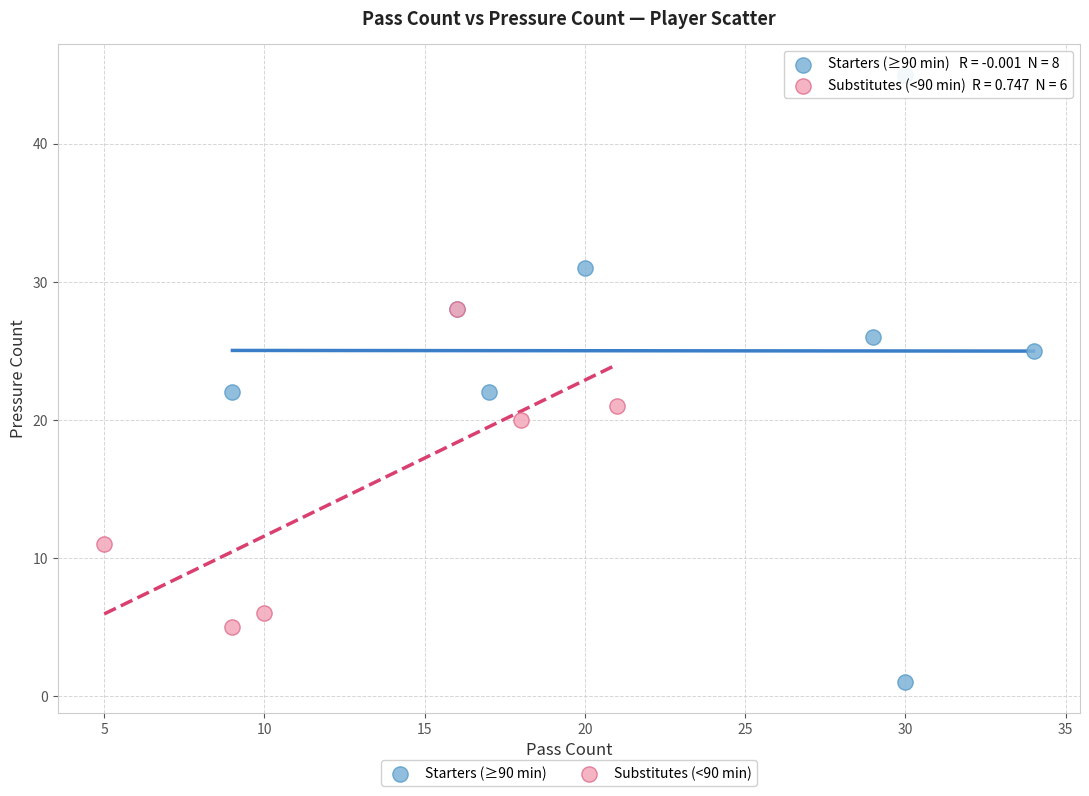

Which series reaches the maximum Y coordinate?

Starters (≥90 min)